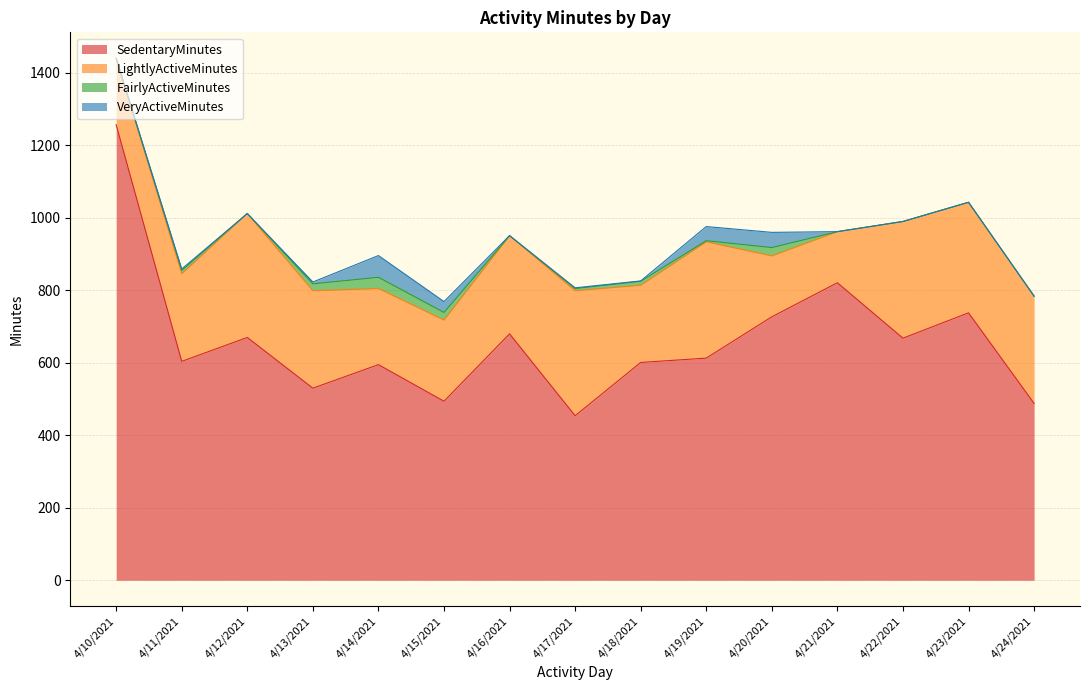

True or false: FairlyActiveMinutes and LightlyActiveMinutes cross at least once.

False